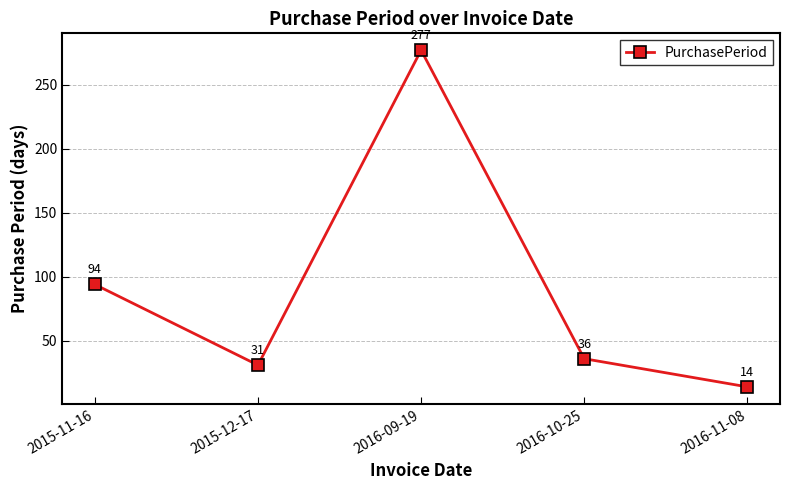

True or false: the data shows 277 at 2016-09-19.

True